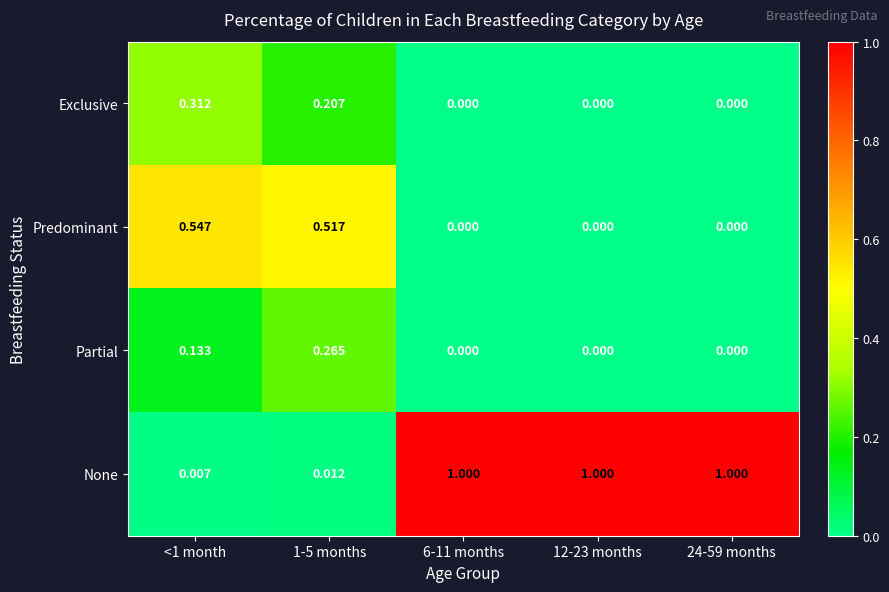

What is the maximum value shown in the chart?

1.0